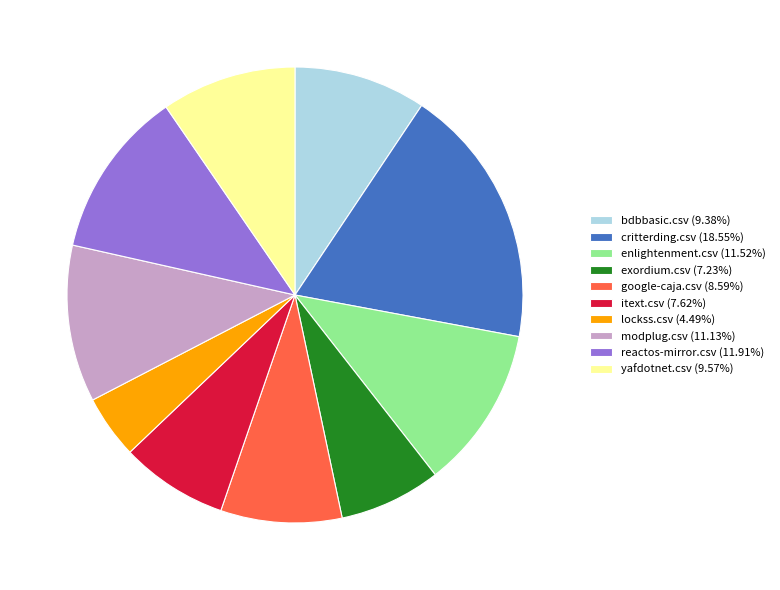

Does google-caja.csv (8.59%) represent more than half of the total?

No